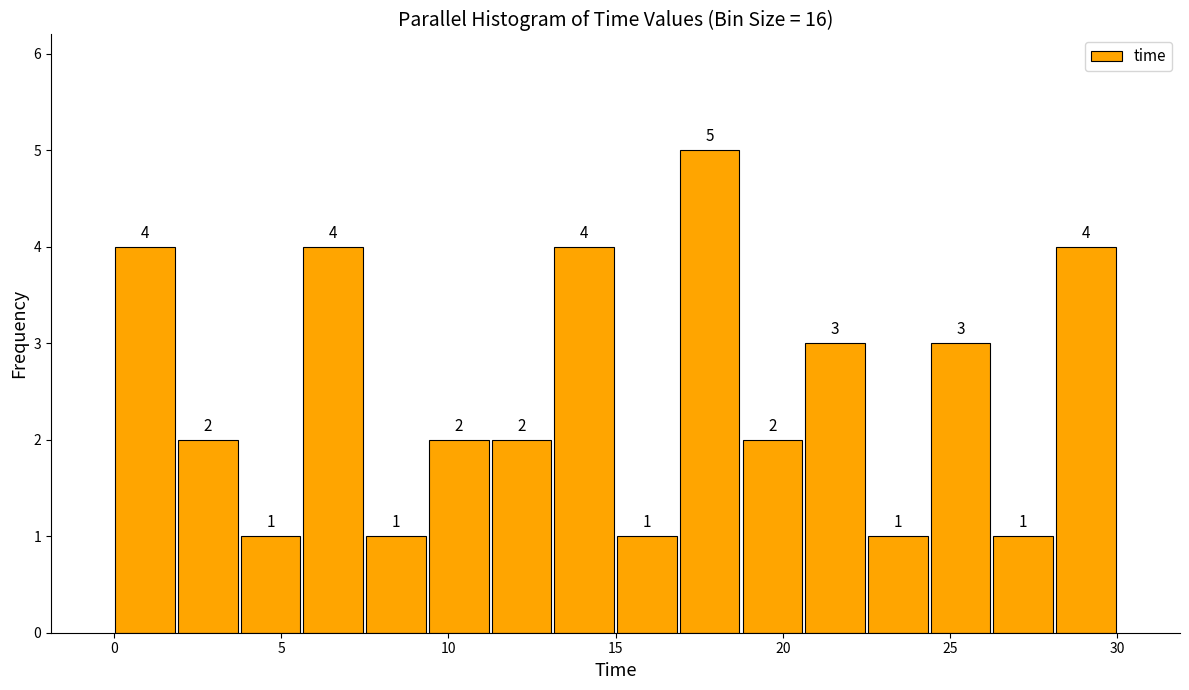

Around what value on the x-axis is the tallest bar? Give the approximate position of its centre, as read against the axis.

18.0